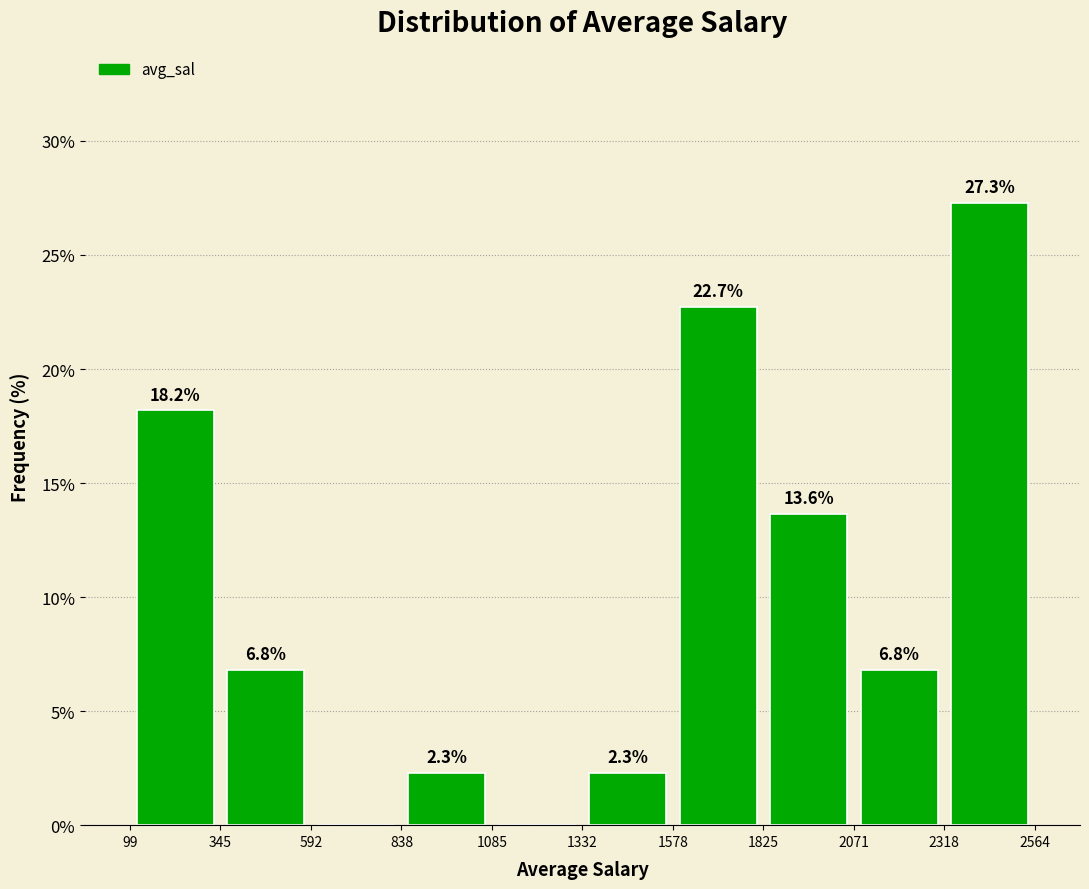

Over which range of the x-axis is the bar tallest?

2318 to 2564